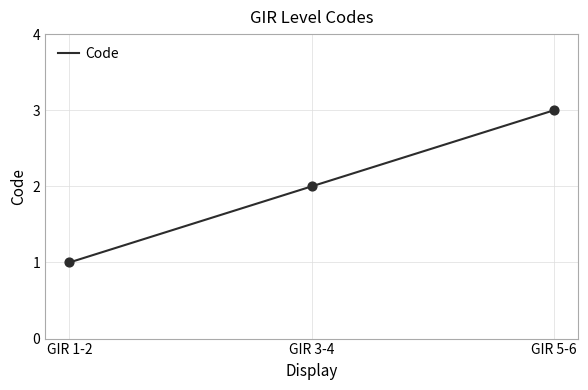

Between GIR 3-4 and GIR 1-2, which is larger?

GIR 3-4